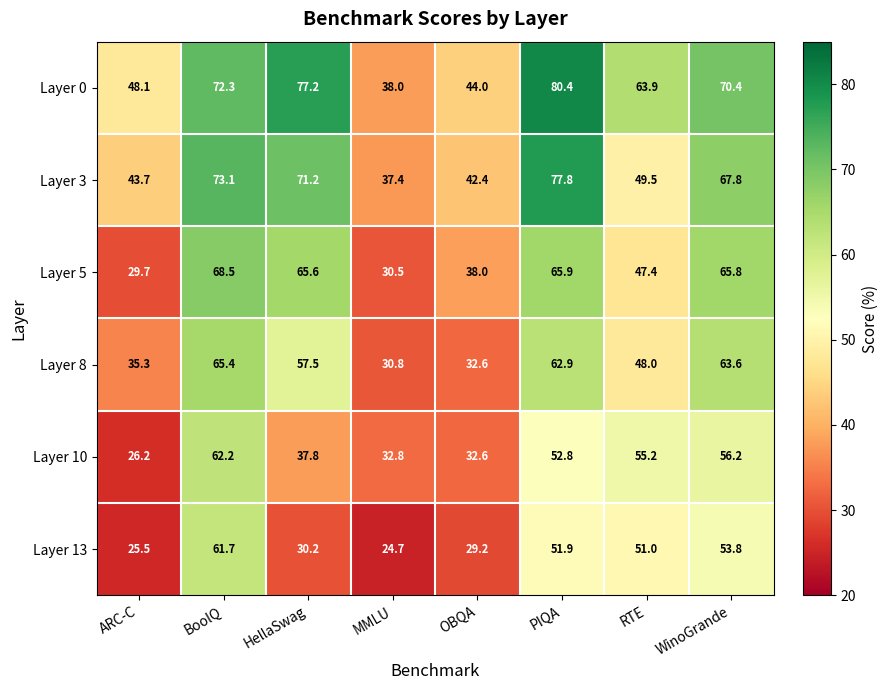

What is the difference between the second highest and minimum values in the Layer 10 series?

30.0